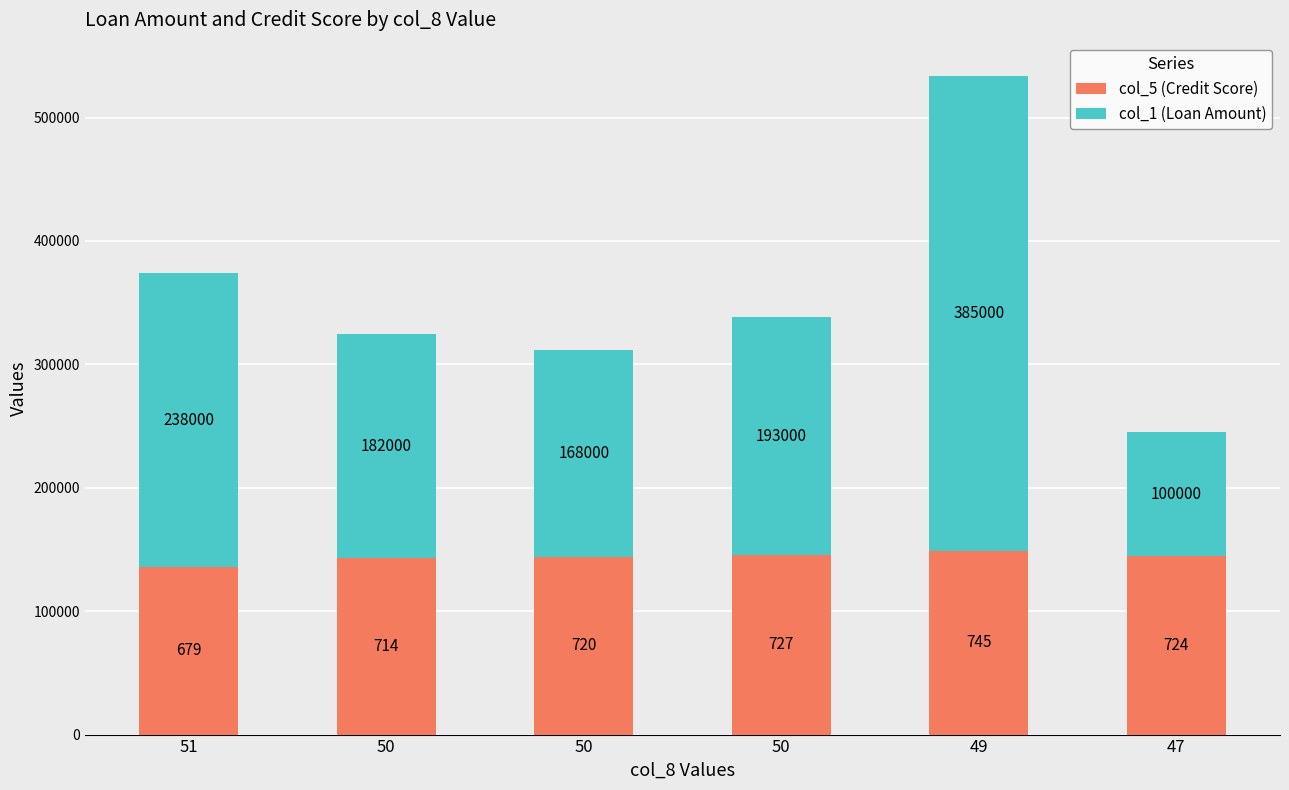

What is the difference between the second highest and minimum values in the col_1 (Loan Amount) series?

138000